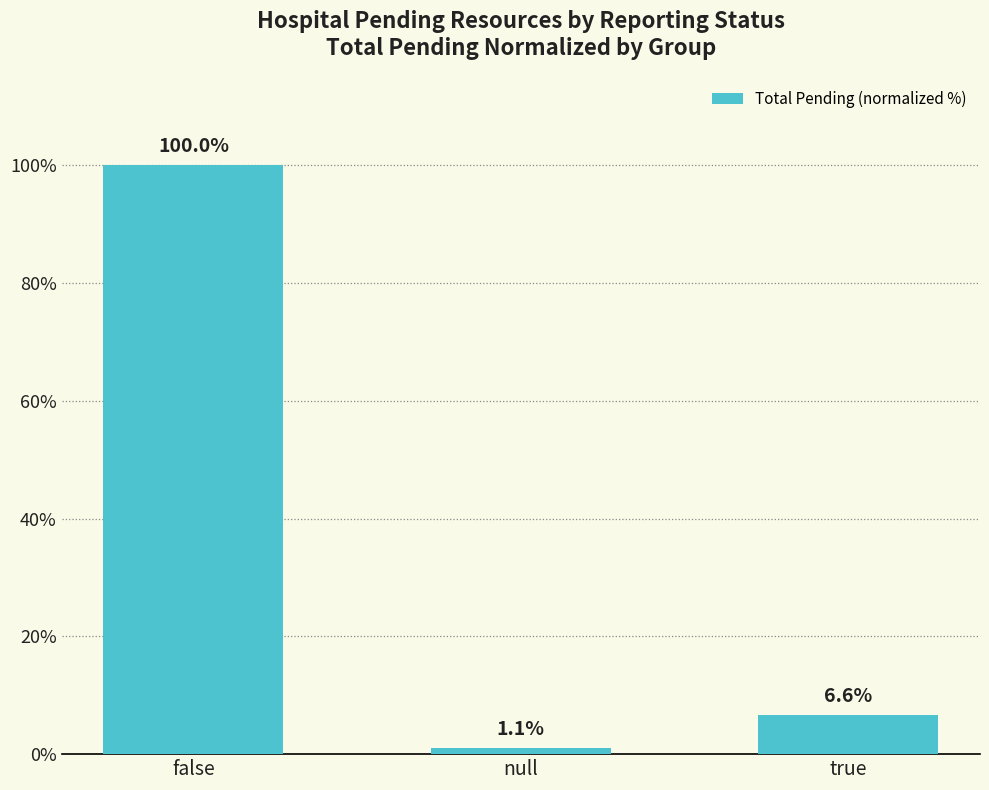

What is the ratio of the value at false to the value at true?

15.2